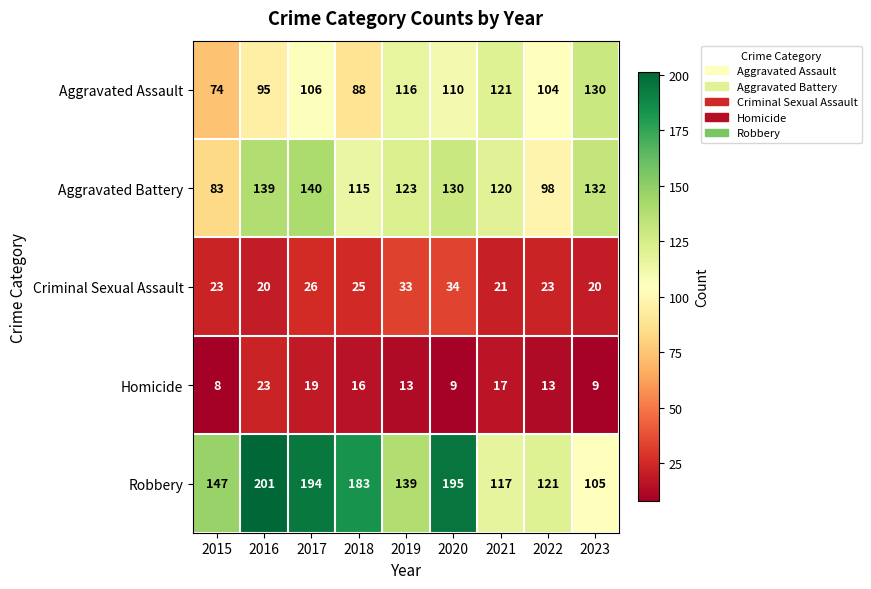

What value does the Aggravated Battery series have at 2019?

123